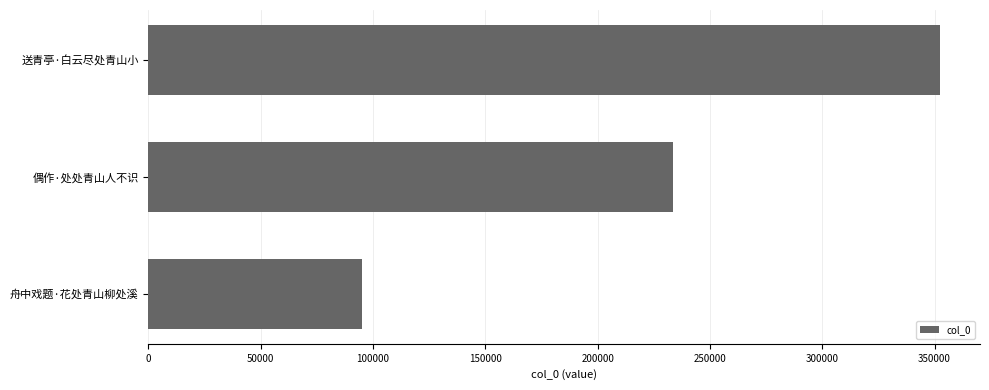

Which has a higher value, 偶作·处处青山人不识 or 送青亭·白云尽处青山小?

送青亭·白云尽处青山小